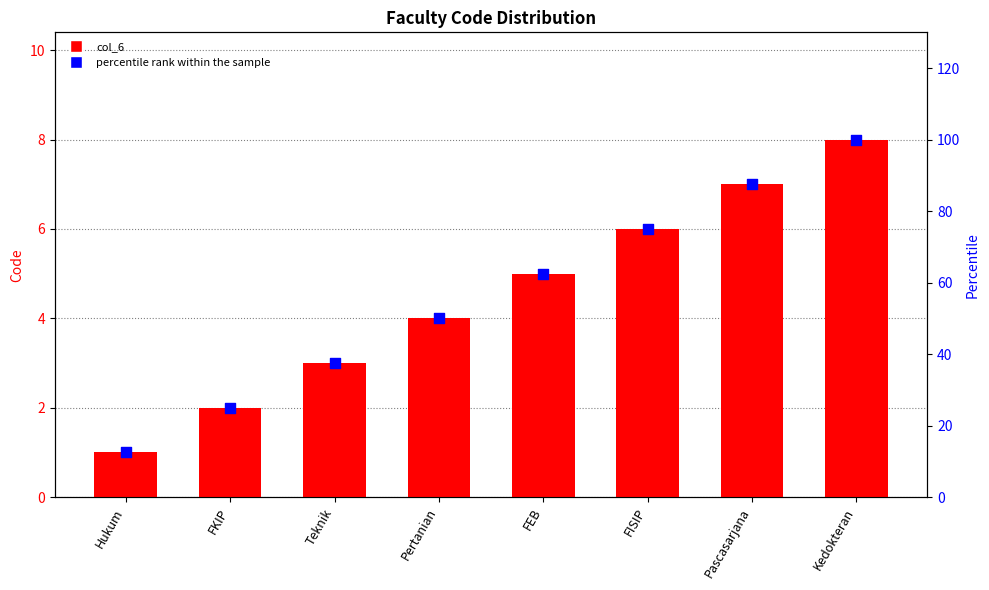

Which series has the largest Y range (max minus min)?

percentile rank within the sample